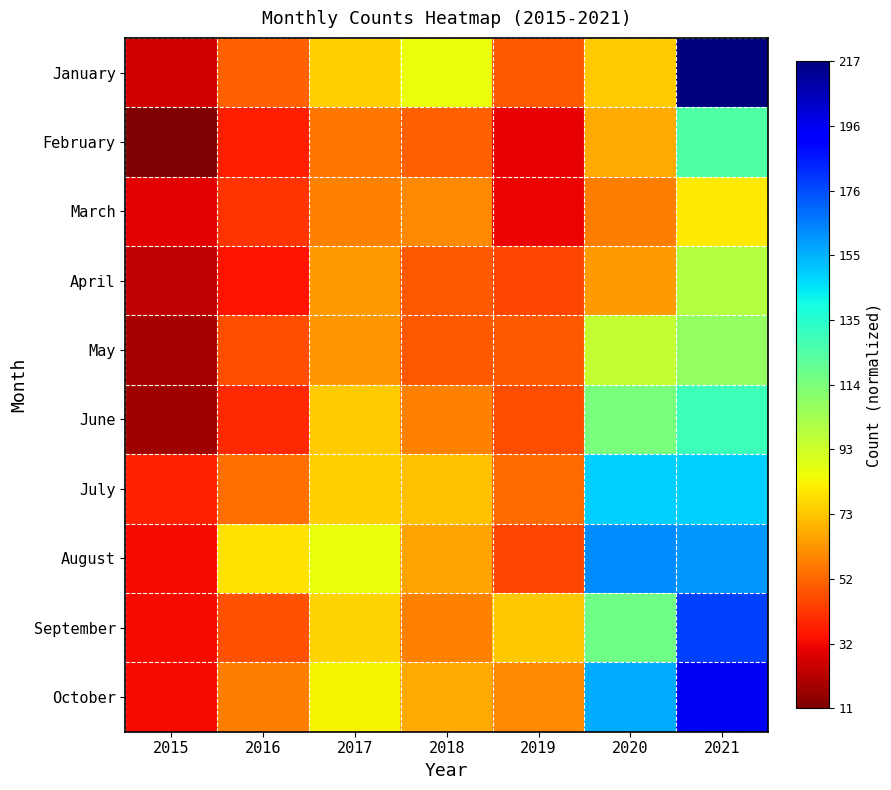

What is the total value across all series at 2016?

1.8